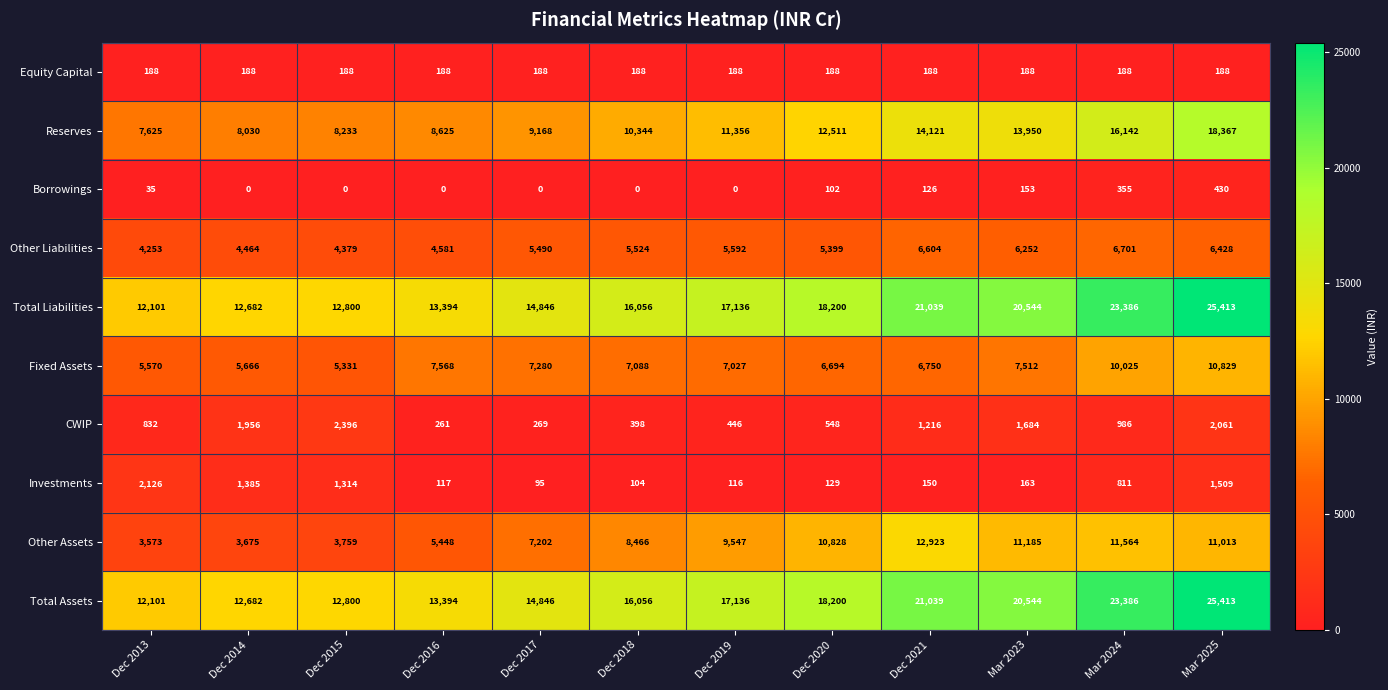

At which category is the sum across all series the highest?

Mar 2025